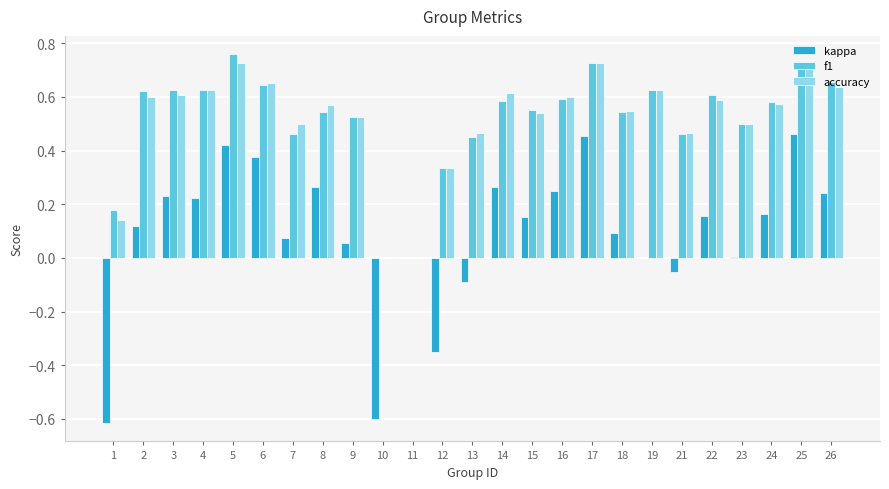

What is the sum of all kappa values?

2.3